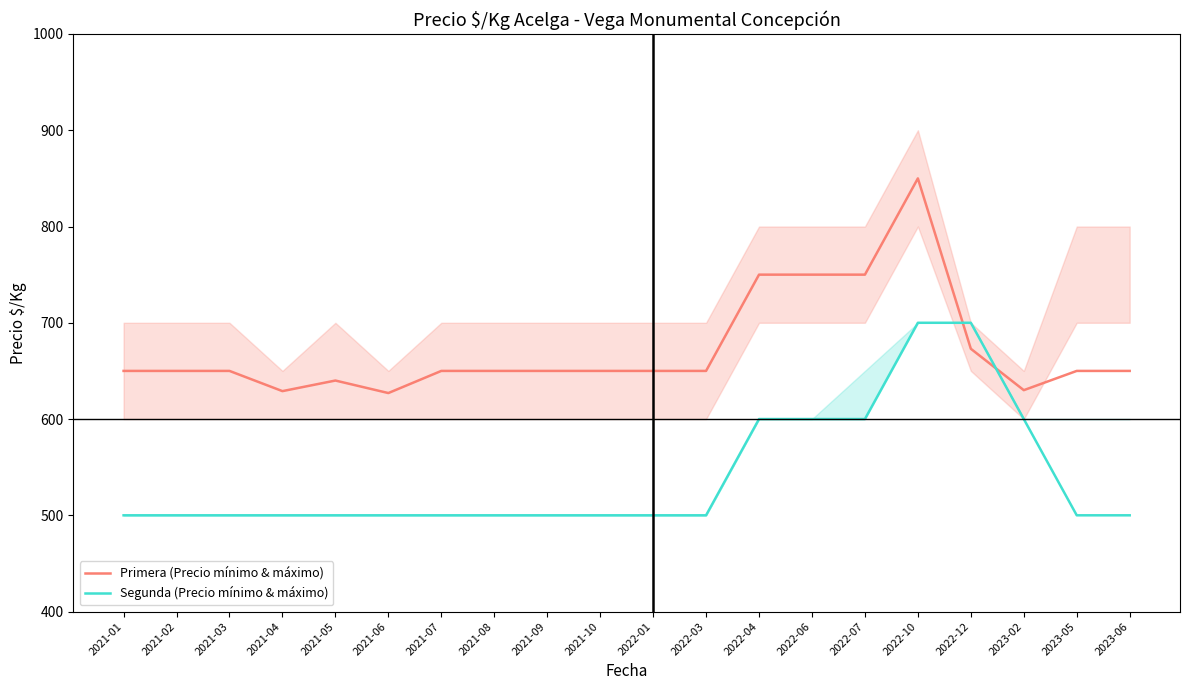

At which category is the sum across all series the highest?

2022-10